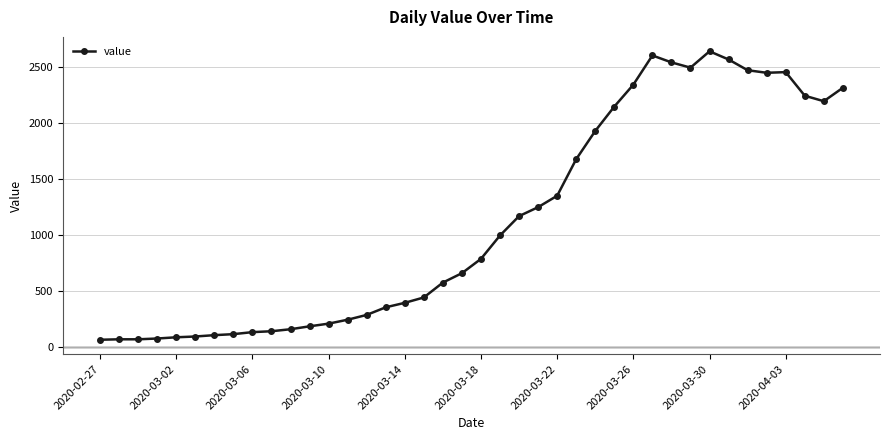

What is the greatest value displayed?

2639